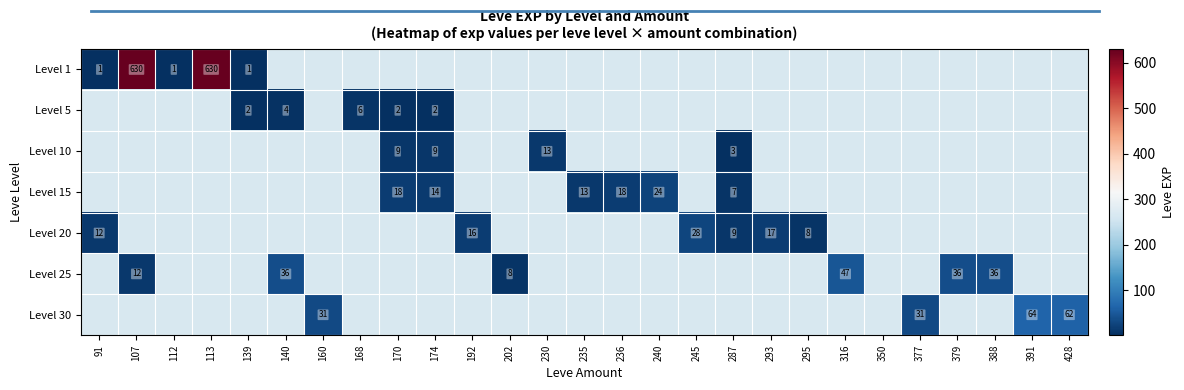

The Level 20 series shows 9 at 287. True or false?

True